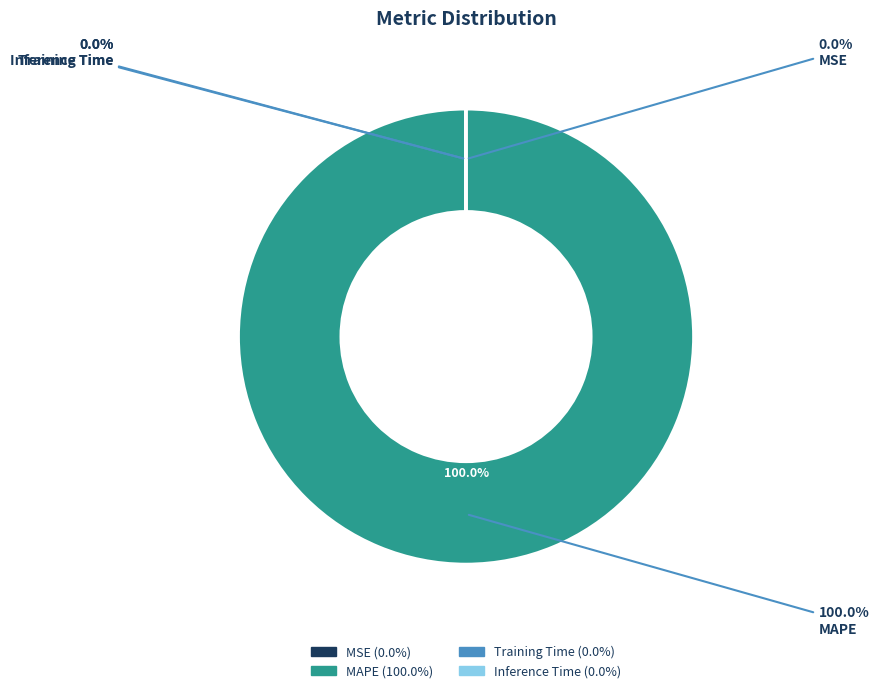

How much of the chart is everything except Training Time?

100.0%